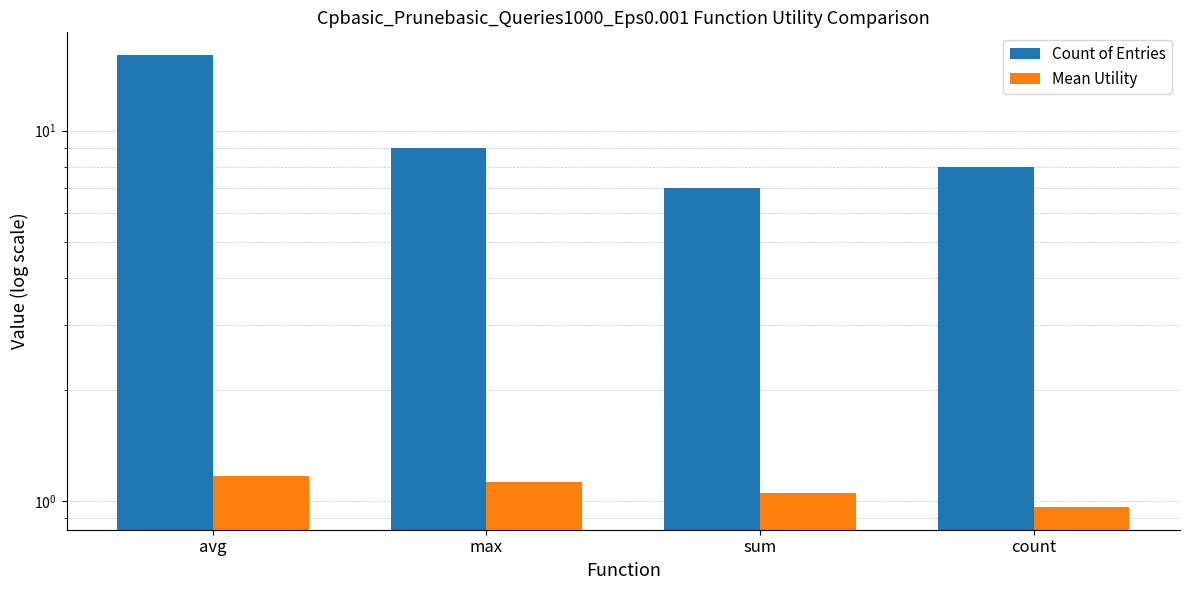

How many groups of bars are there?

4